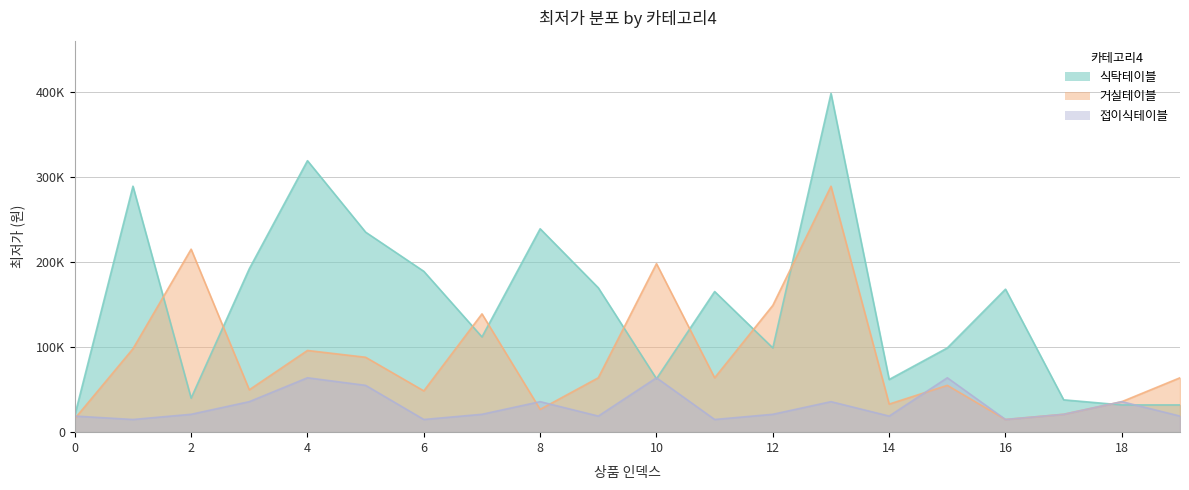

How many series are shown in this chart?

3